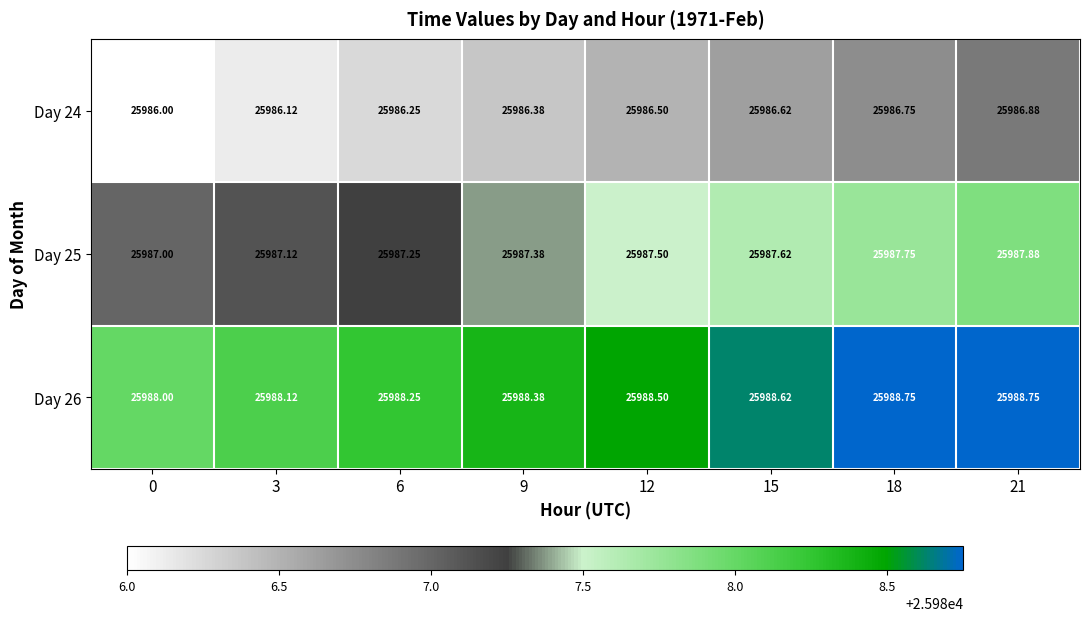

Is the value of Day 25 at 9 greater than the value of Day 26 at 18?

No